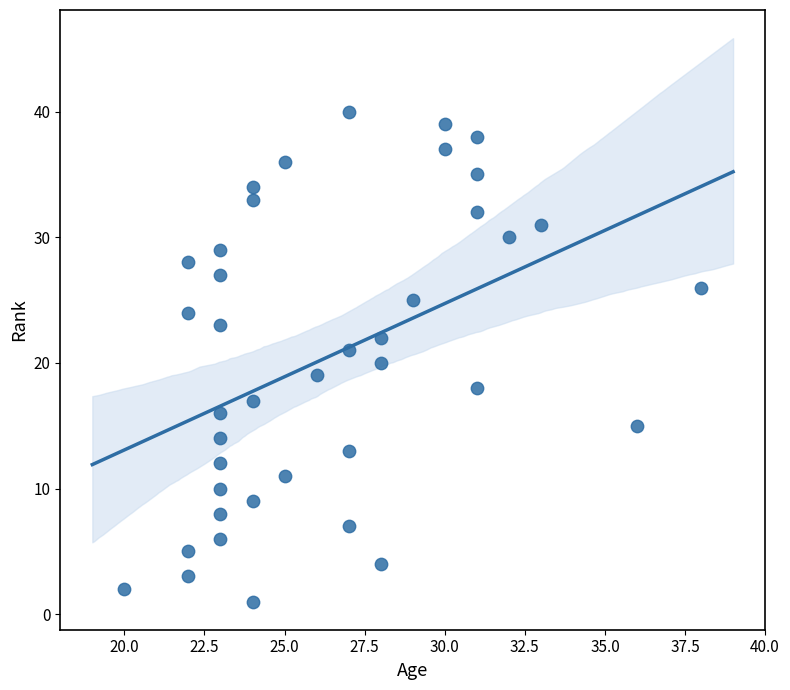

What is the range of Y values (max minus min)?

39